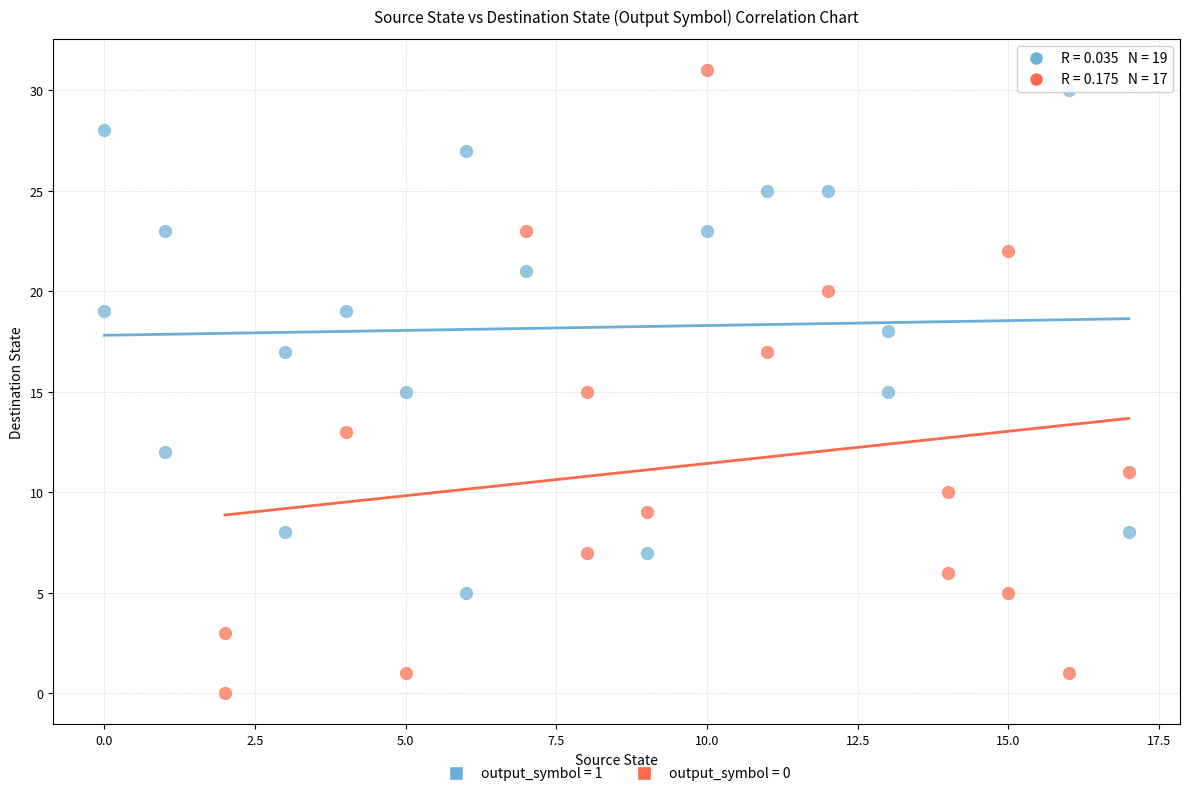

Which series reaches the minimum Y coordinate?

output_symbol = 0